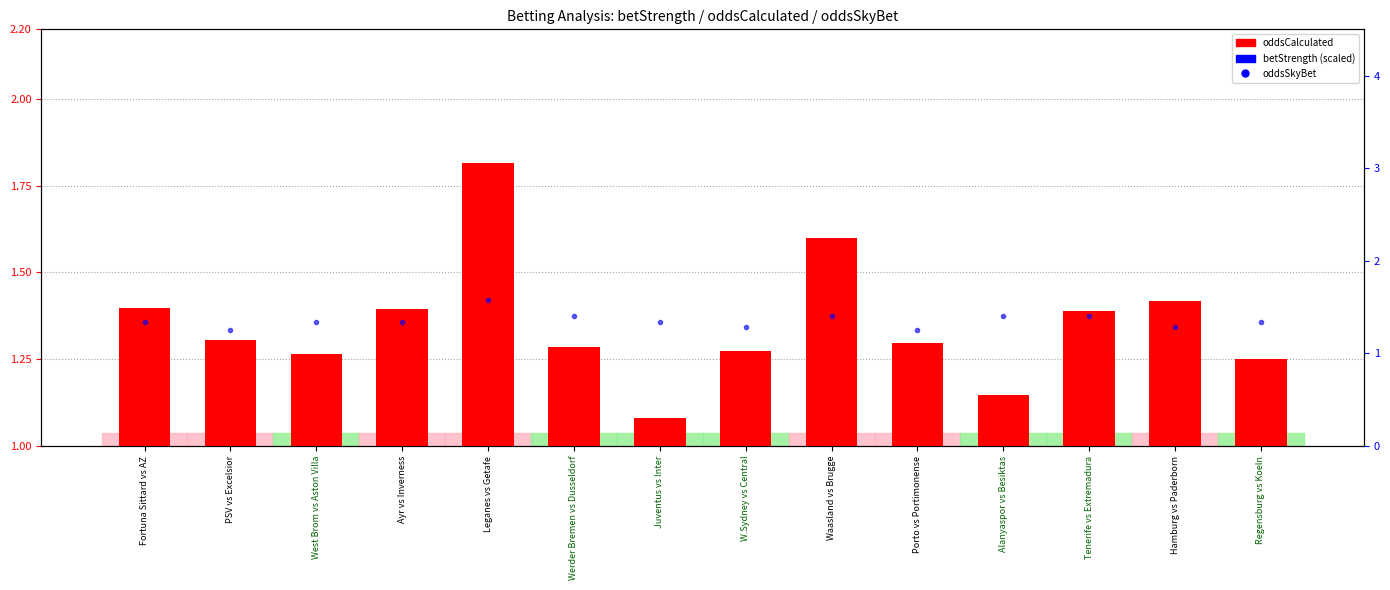

What is the label of the 7th bar from the right?

W.Sydney vs Central